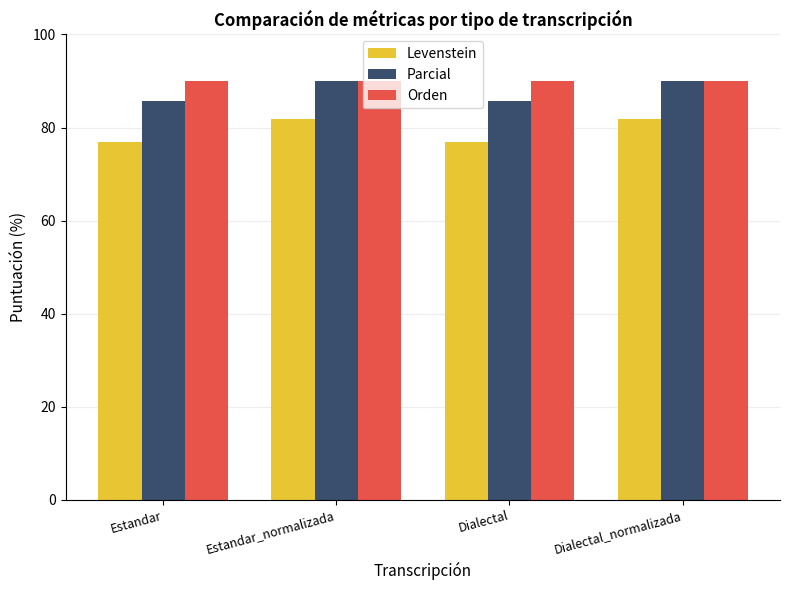

What is the minimum value shown in the chart?

76.9